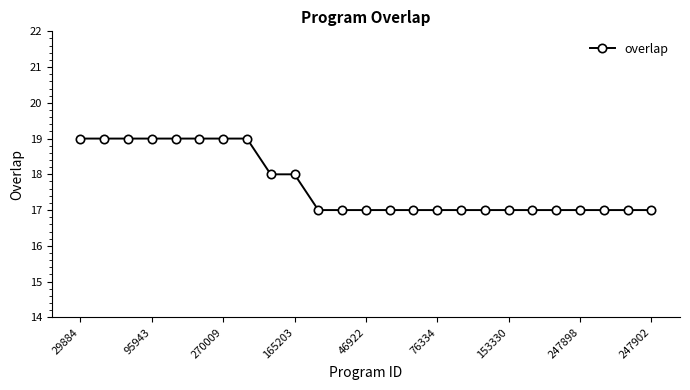

What is the smallest value displayed?

17